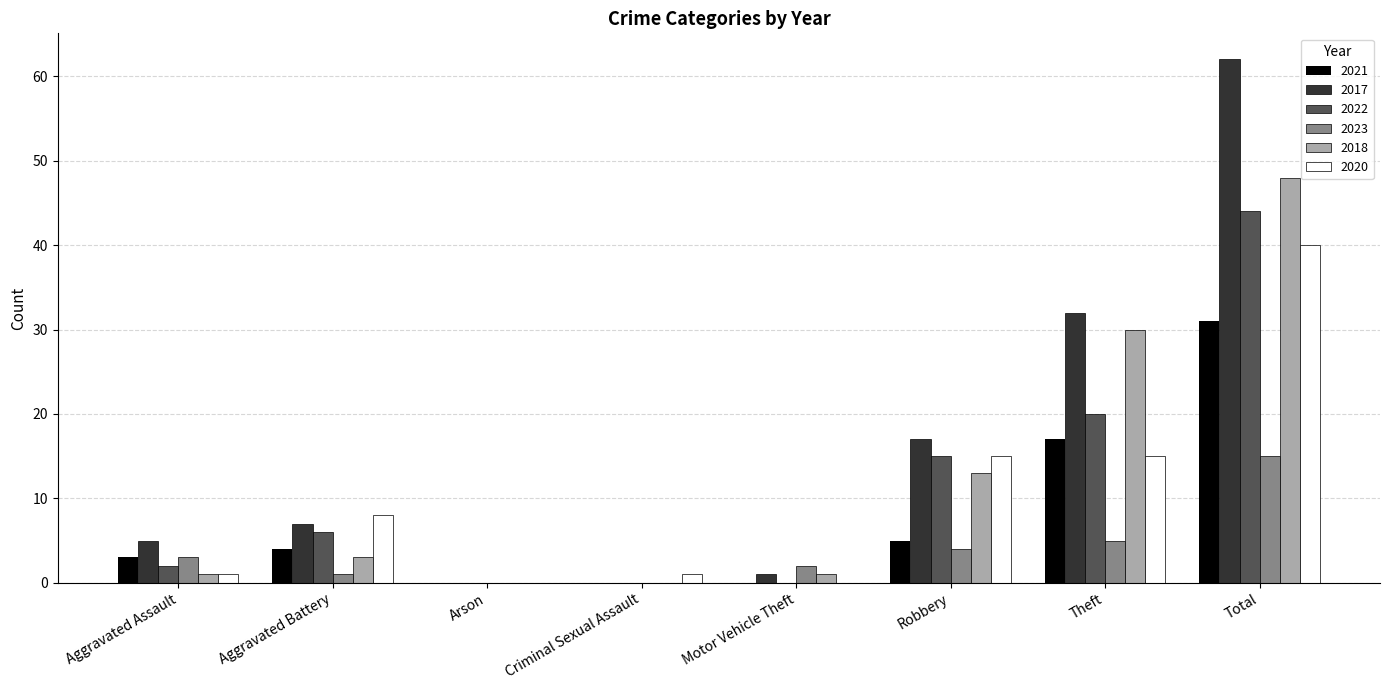

At which category does the chart reach its peak across all series?

Total